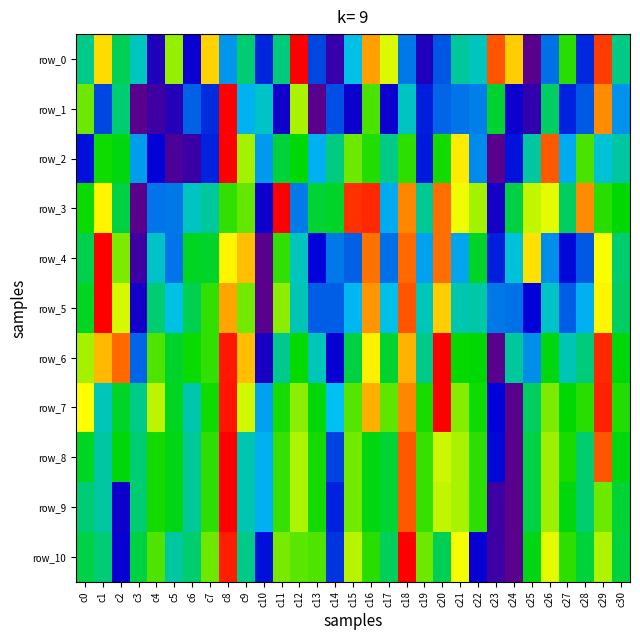

What is the difference between the highest and lowest values at c24?

0.8